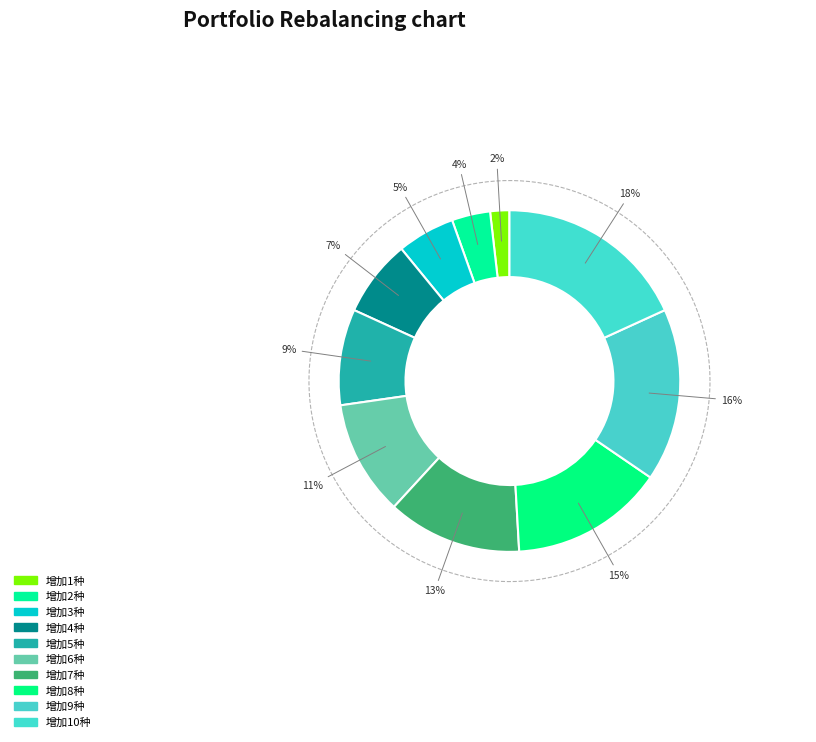

Which has a higher value, 增加3种 or 增加8种?

增加8种